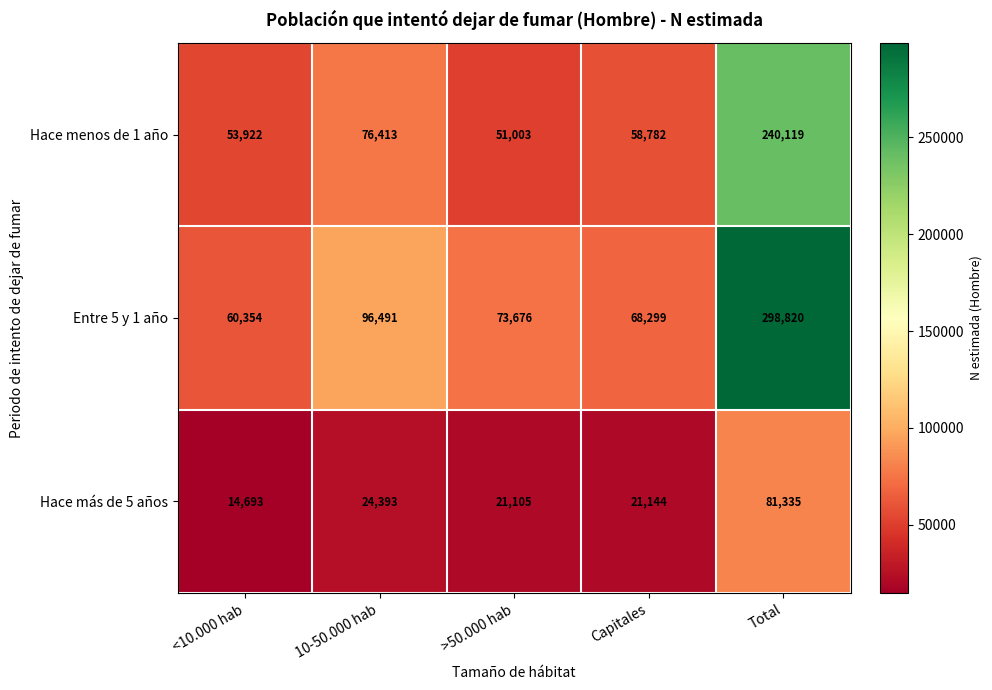

Reading left to right, transcribe all the data shown in this chart.

Hace menos de 1 año: 53922	76413	51003	58782	240119
Entre 5 y 1 año: 60354	96491	73676	68299	298820
Hace más de 5 años: 14693	24393	21105	21144	81335